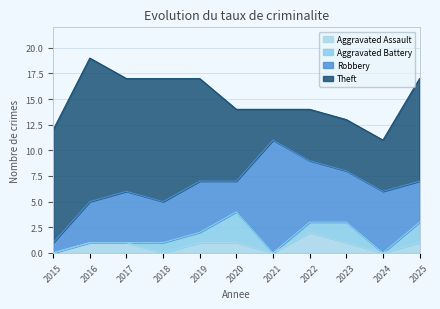

What is the difference between the highest and lowest values at 2017?

11